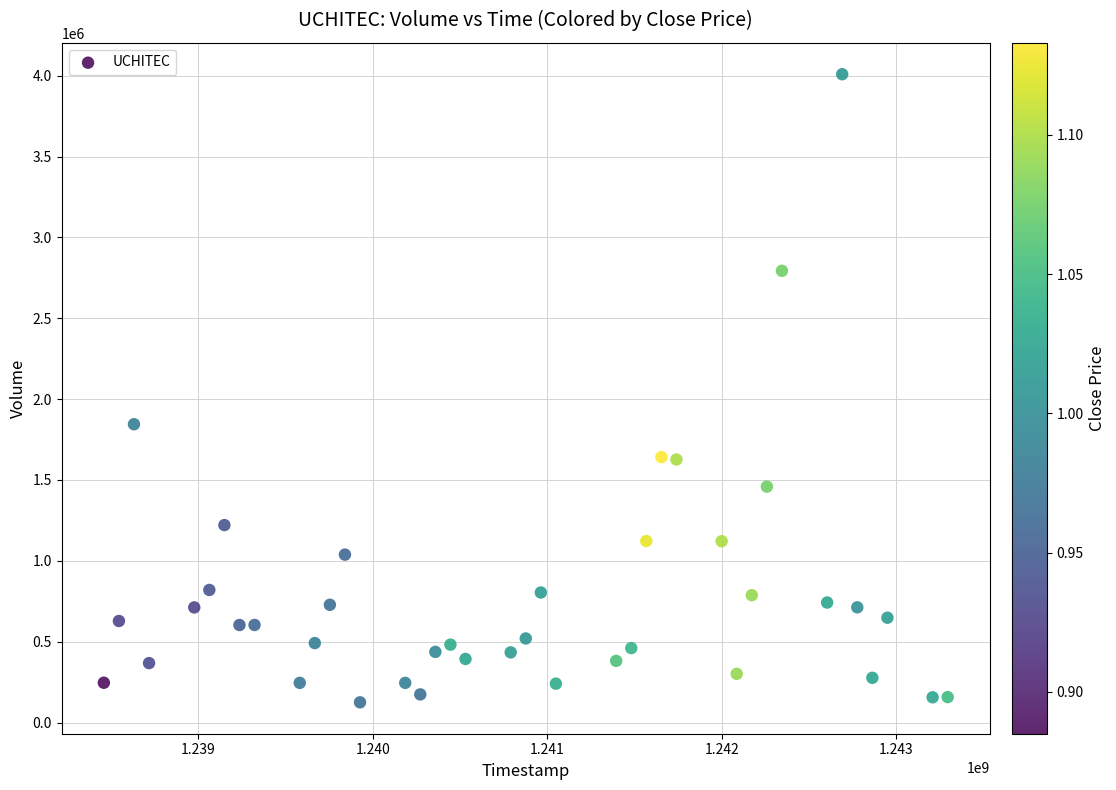

What Y value in the scatter plot is closest to 2067065?

1844700